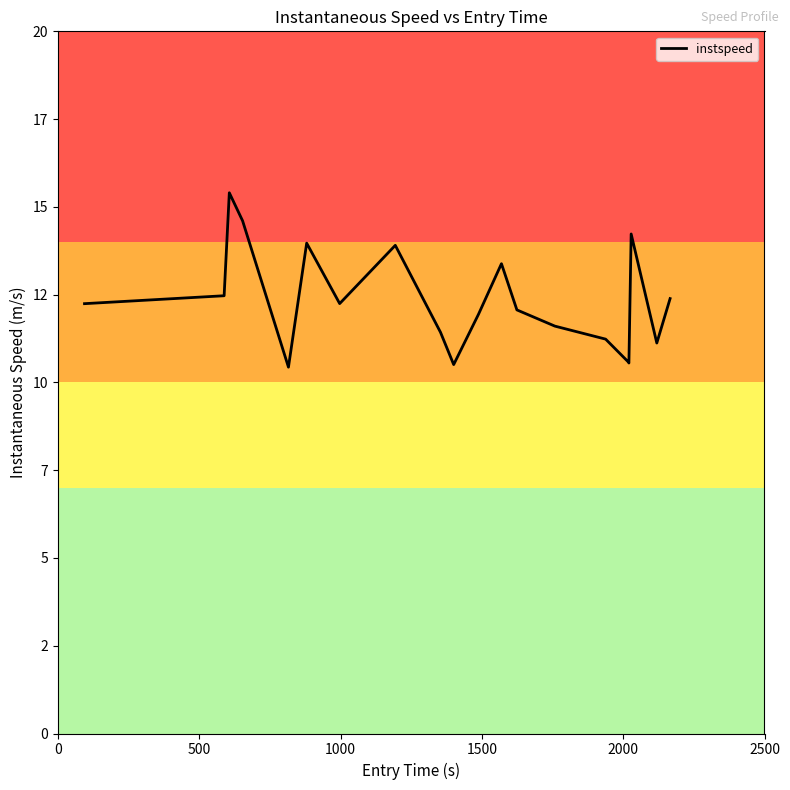

Is this an area chart (filled region under the line)?

No